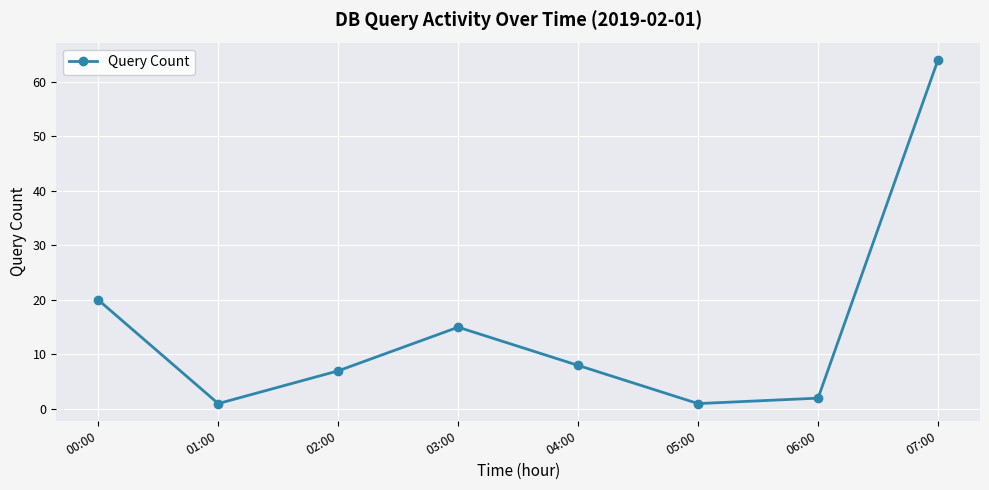

What is the maximum value shown in the chart?

64